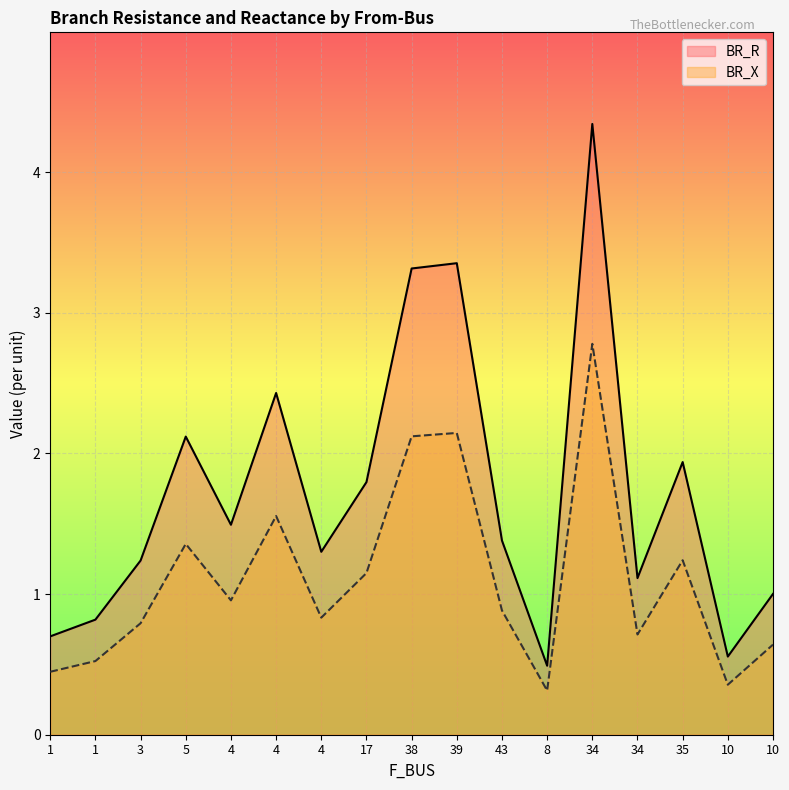

What is the spread (max minus min) of values at 10?

0.2